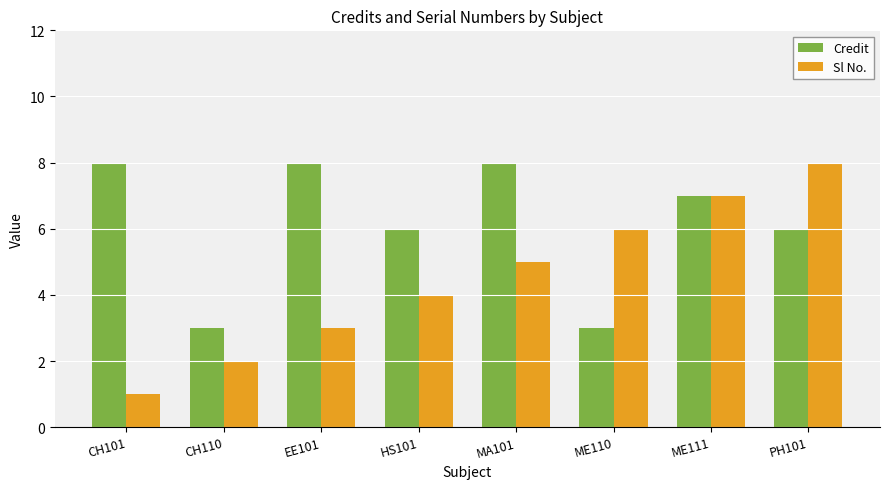

Is it true that Sl No. equals 6 at ME110?

True